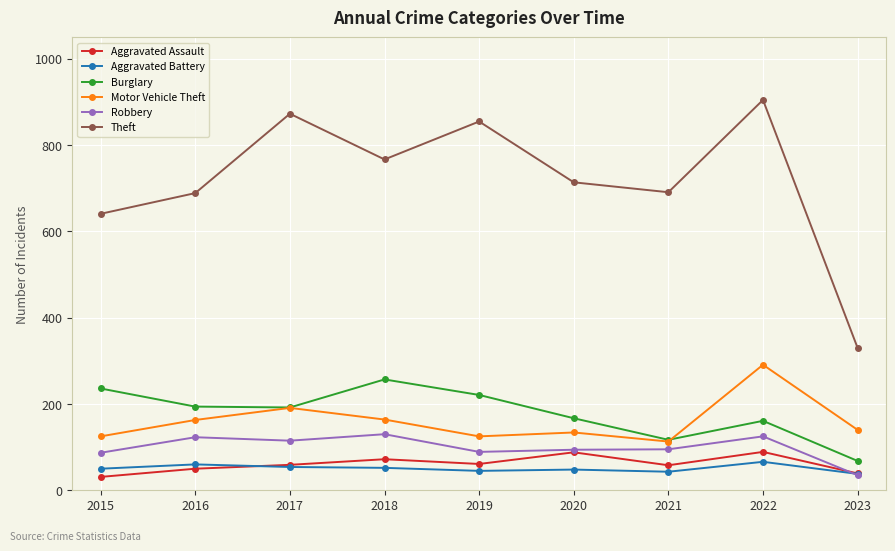

Where is Theft nearest to the value 617?

2015